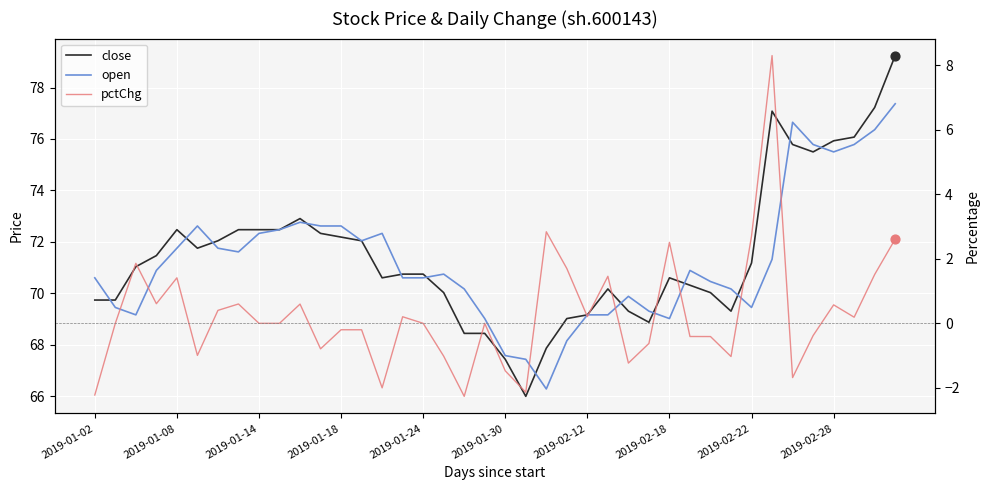

At which category is the sum across all series the highest?

39